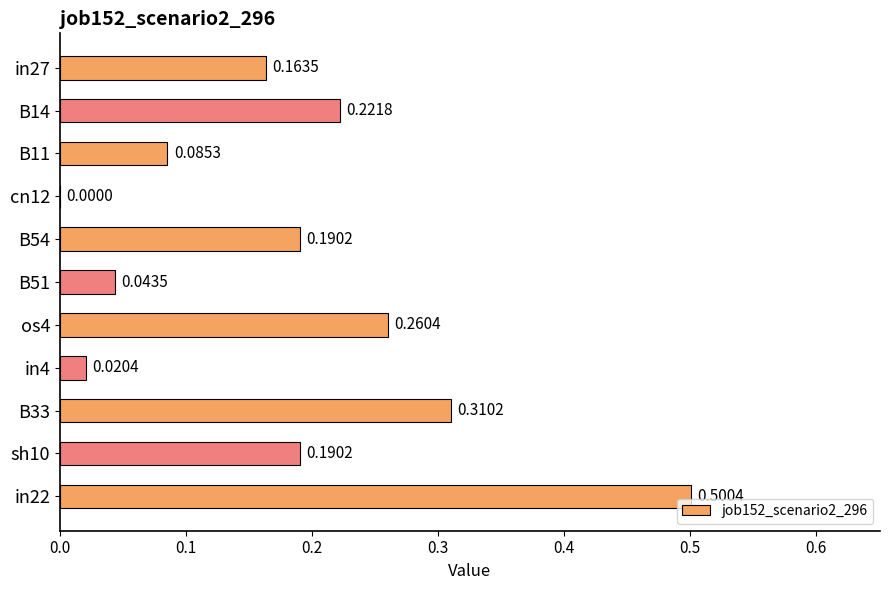

Between sh10 and B51, which is larger?

sh10